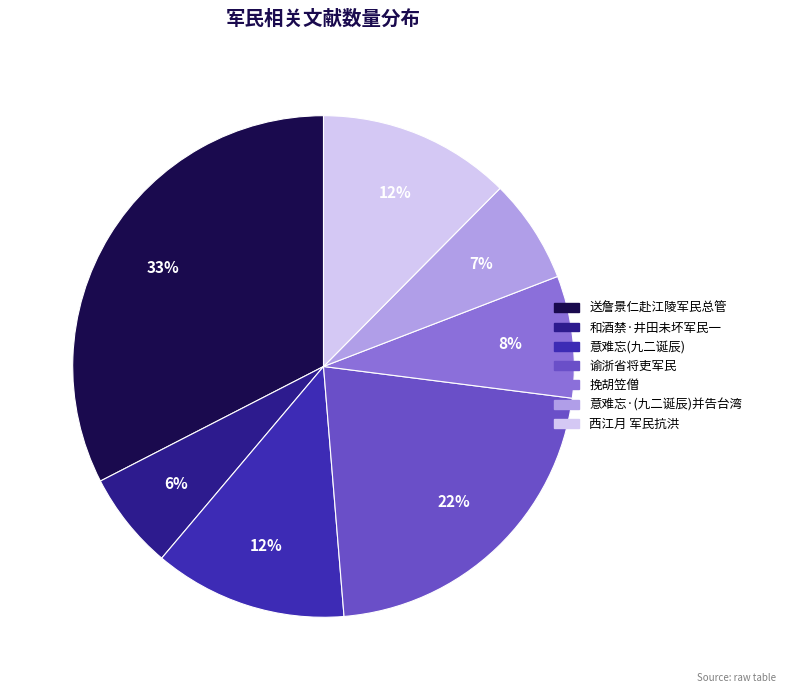

How many segments does this pie chart have?

7